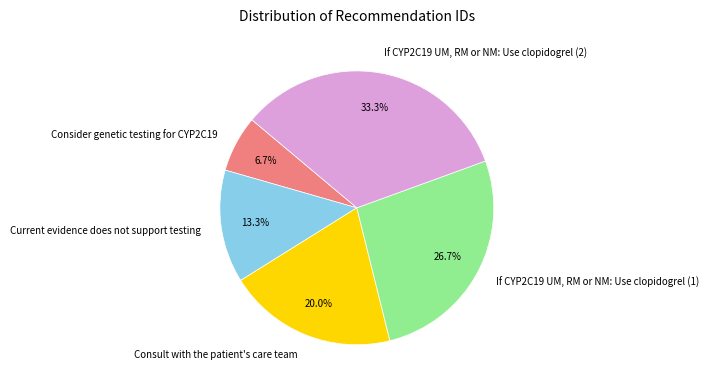

To the nearest percent, what is the combined percentage of Consult with the patient's care team and Consider genetic testing for CYP2C19?

27%